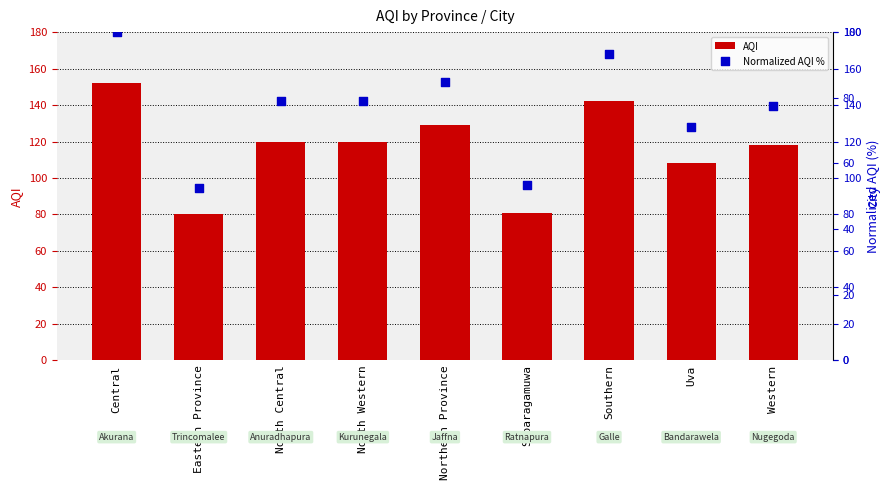

Which series has the largest Y range (max minus min)?

AQI